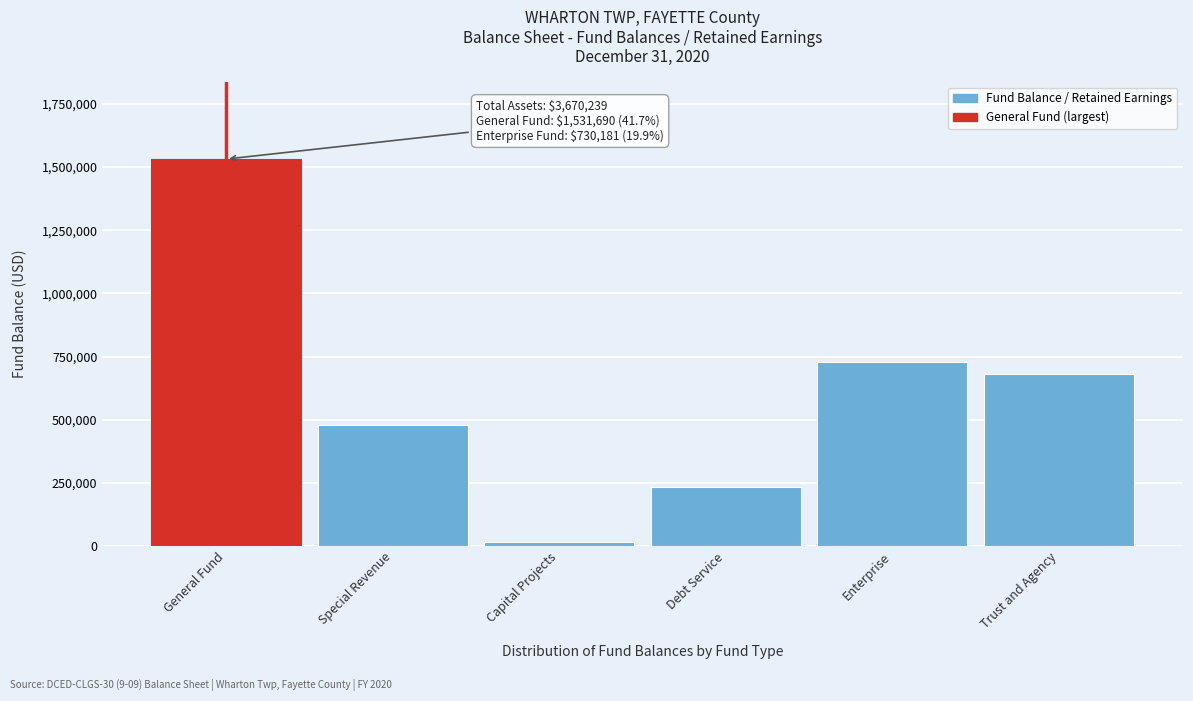

Reading left to right, extract all data points from this chart.

1531690	480079	15167	232770	730181	680352